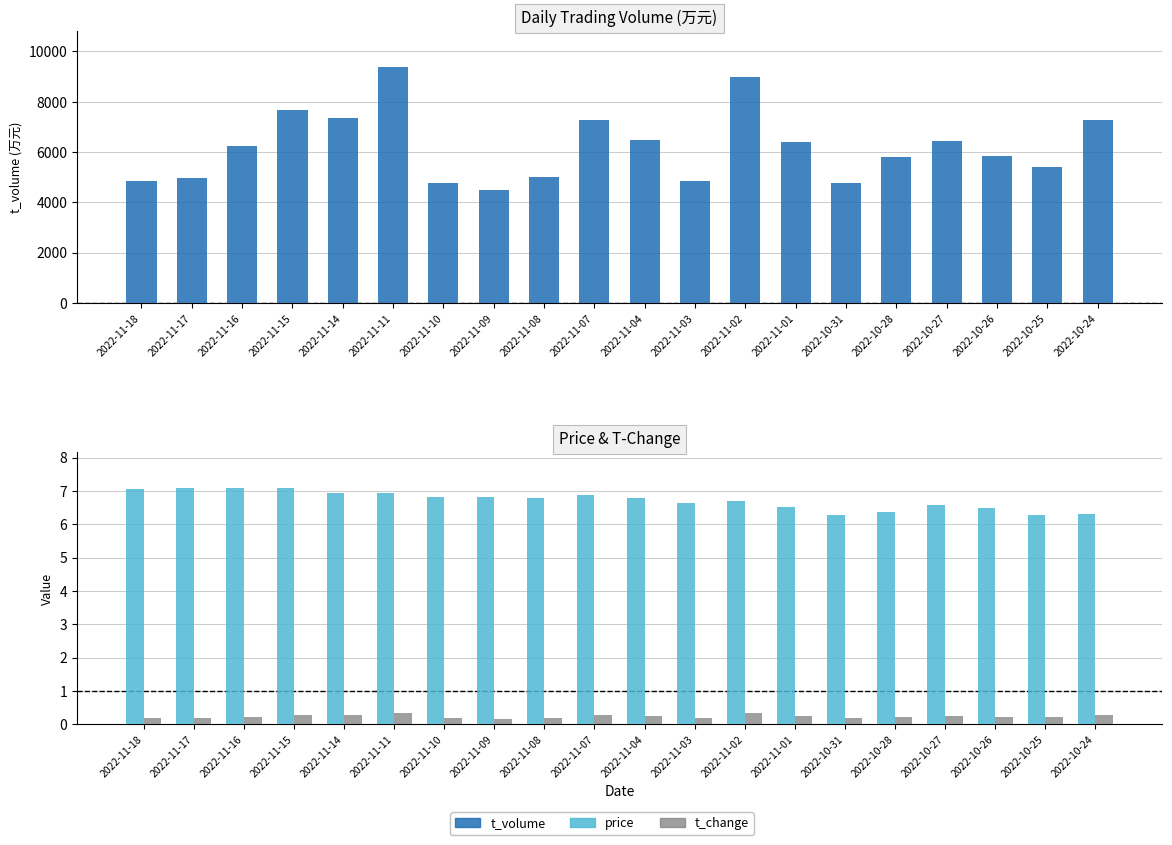

What position from the right is 2022-11-11?

15